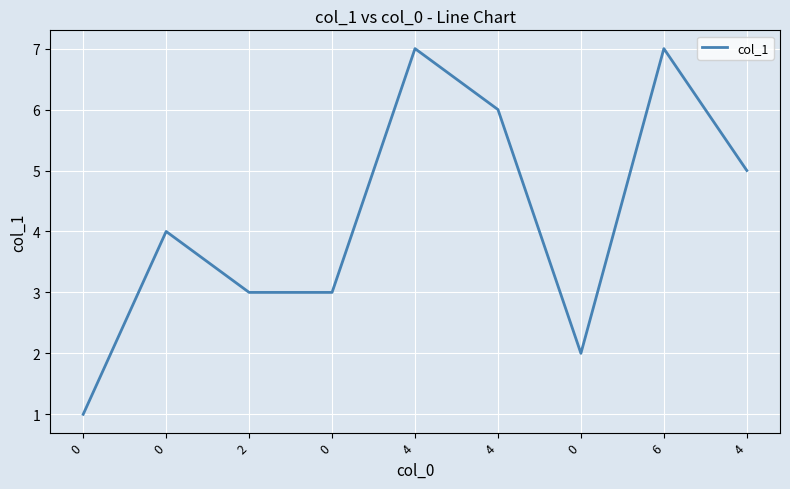

Rank the categories by value from highest to lowest.

4, 6, 4, 4, 0, 2, 0, 0, 0